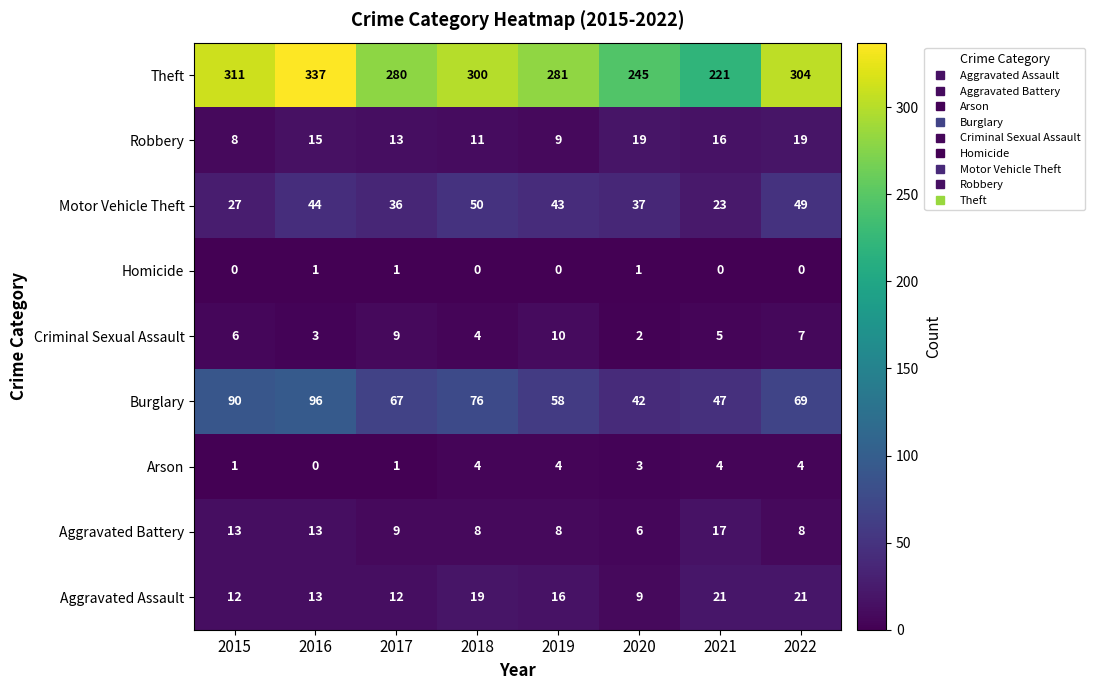

Where is Burglary nearest to the value 69?

2022